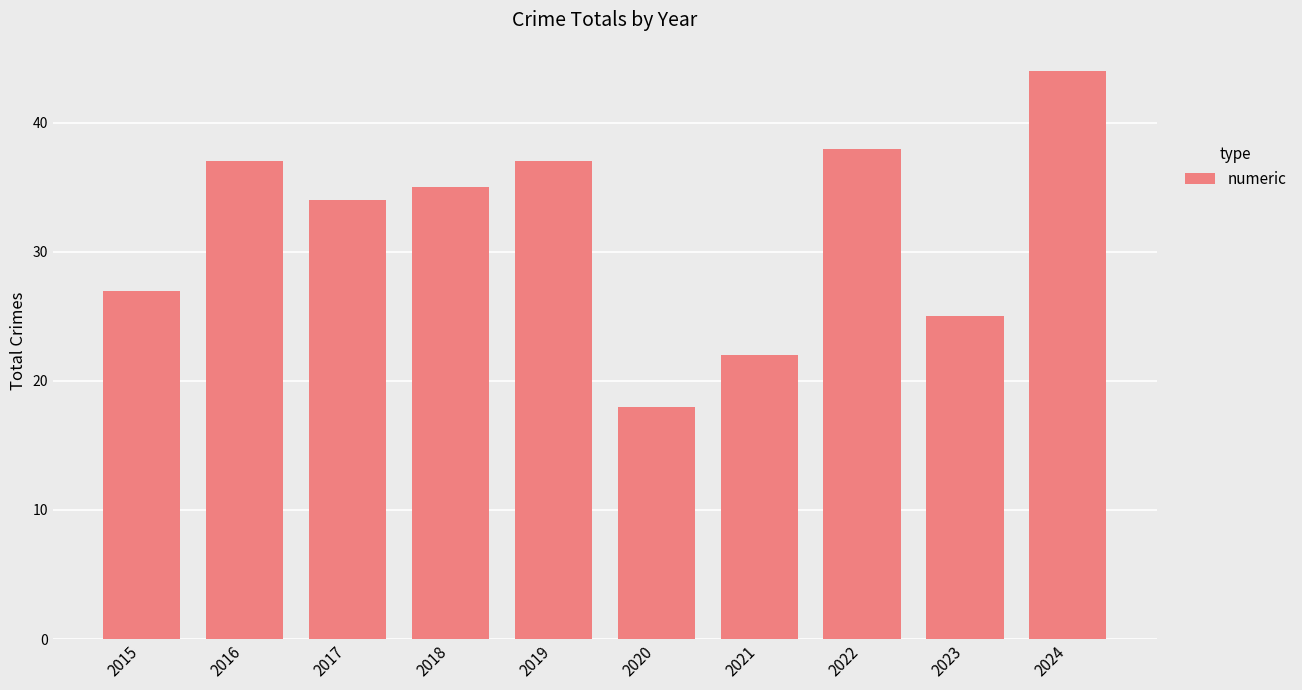

How many bars are there in total?

10